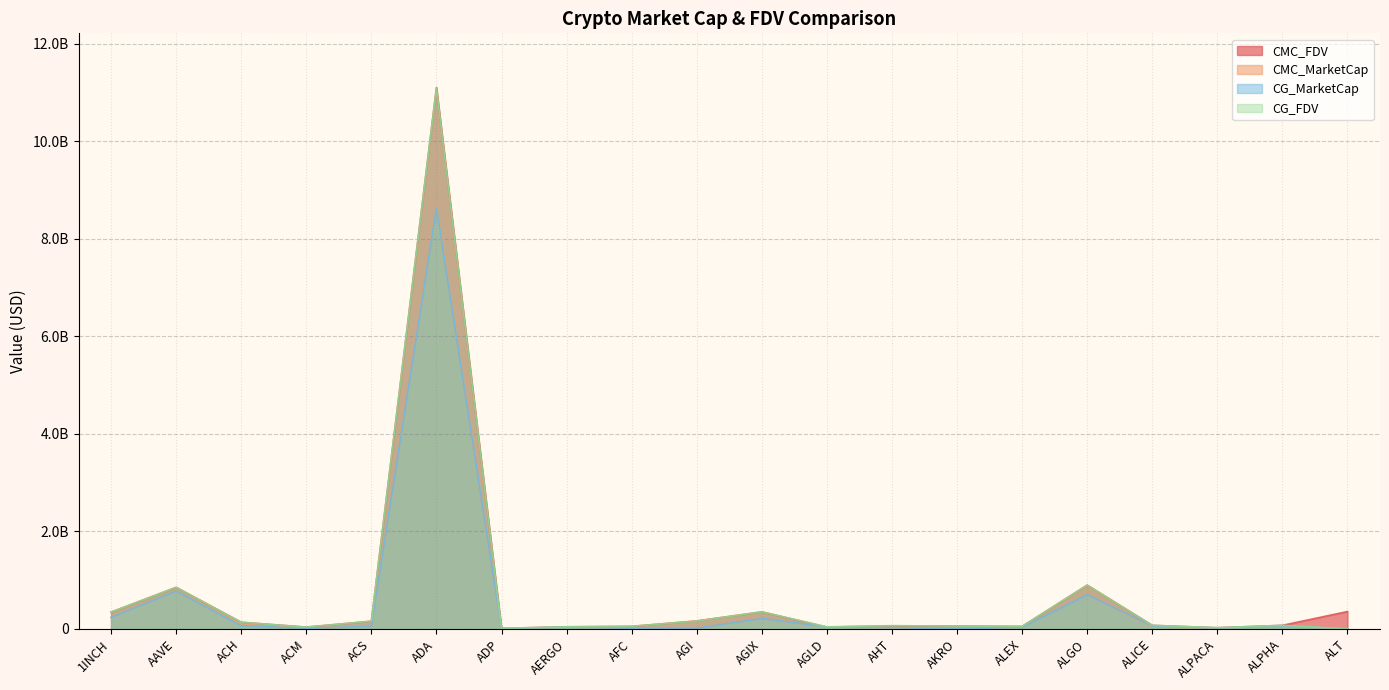

How many times do CG_MarketCap and CMC_FDV cross each other?

2